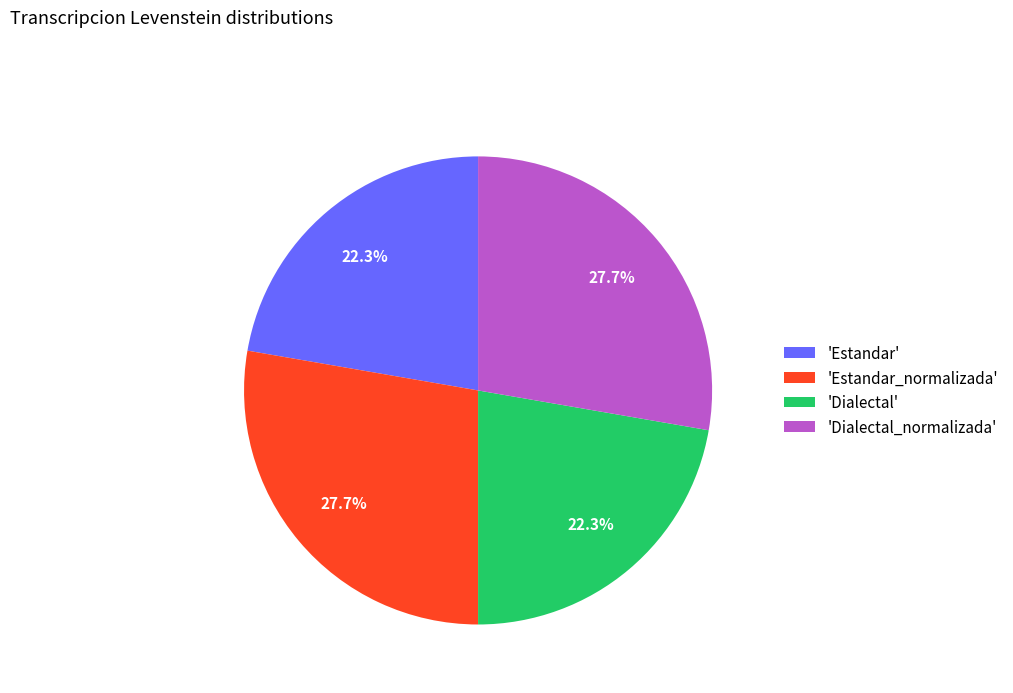

Combined, what portion of the pie is 'Estandar' and 'Dialectal_normalizada'?

50.0%